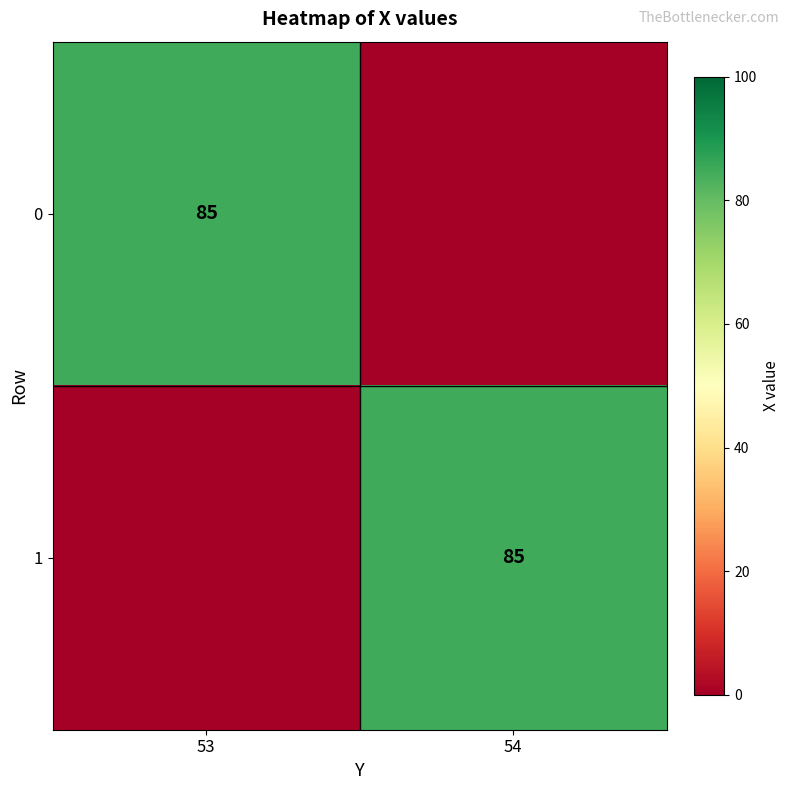

The 1 series shows 28 at 54. True or false?

False